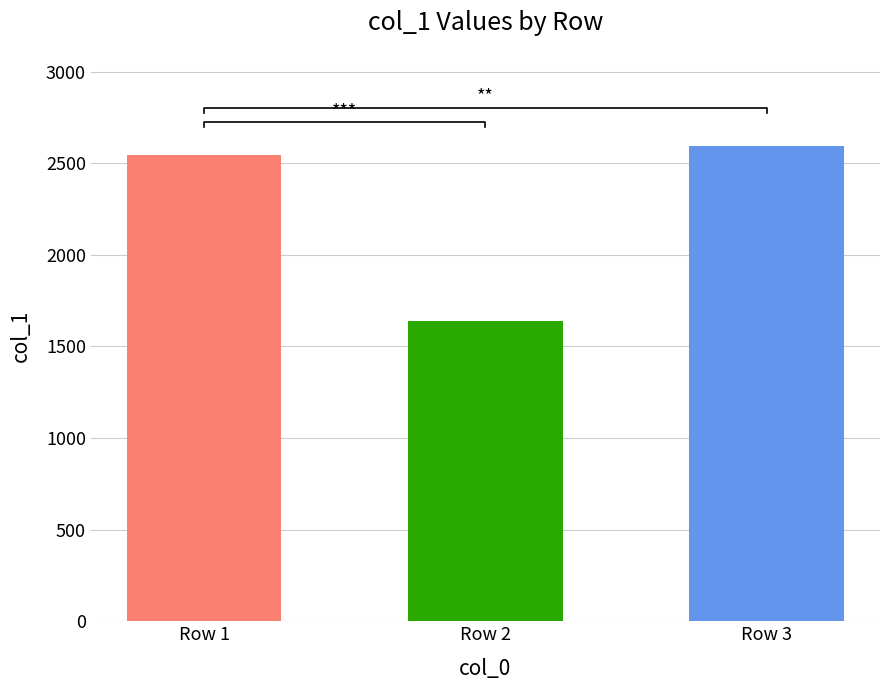

Does the chart contain stacked bars?

No